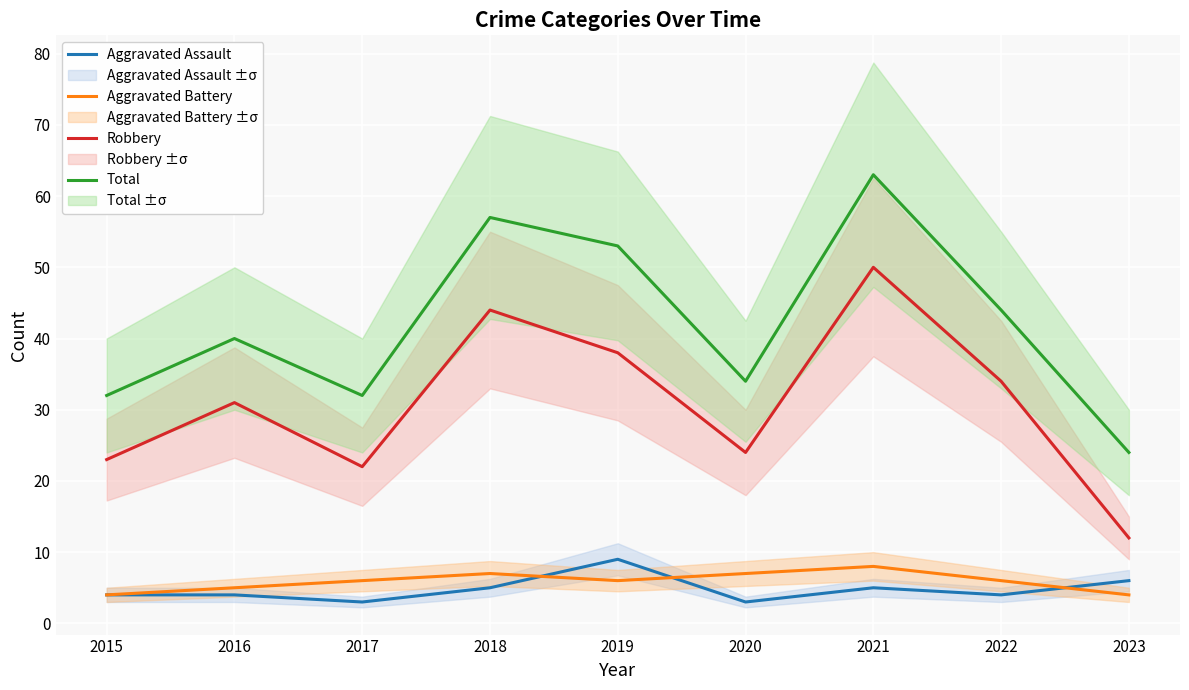

At which label is Aggravated Assault closest to 6?

2023